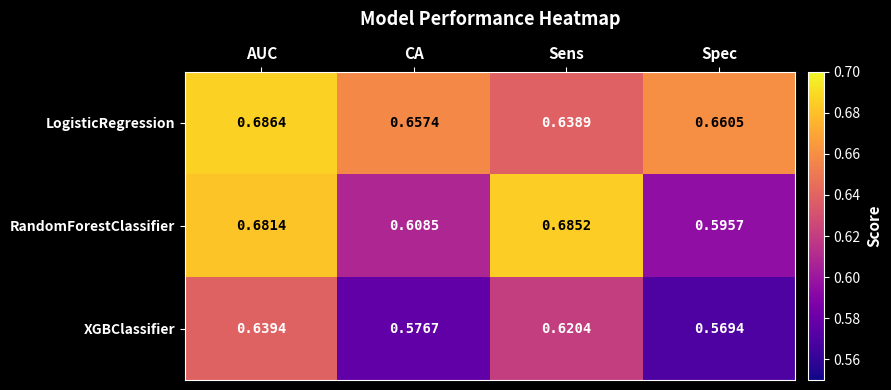

List the series in order of their overall mean, highest first.

LogisticRegression, RandomForestClassifier, XGBClassifier